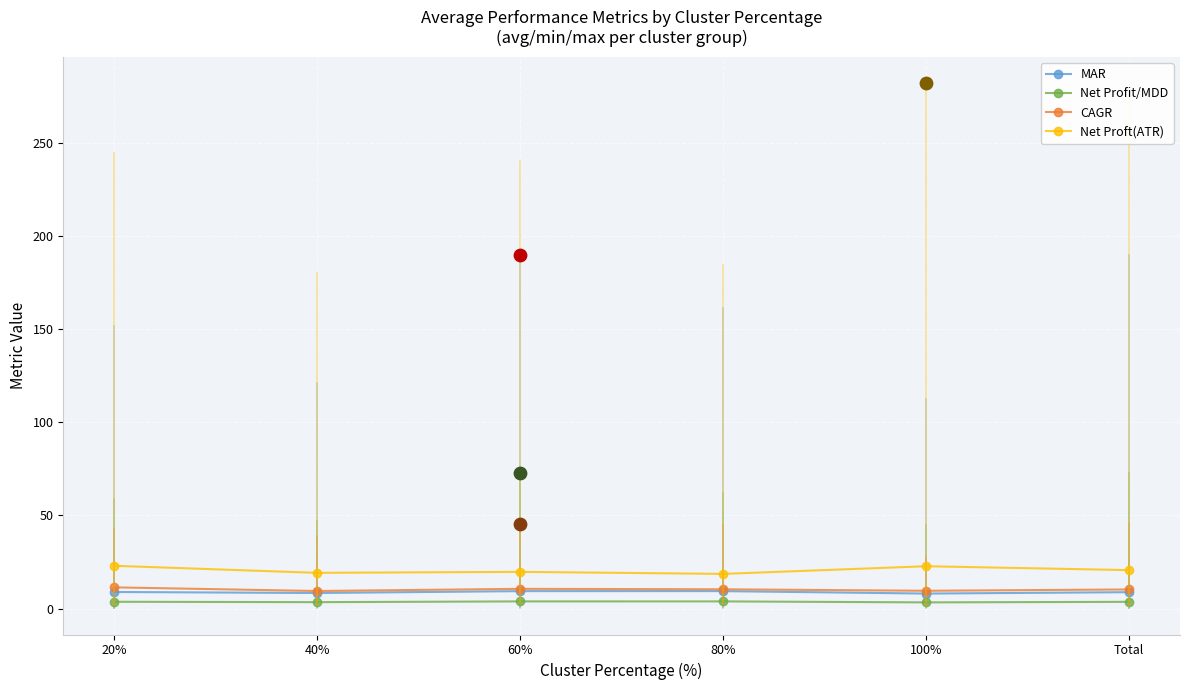

At which category is the sum across all series the highest?

20%